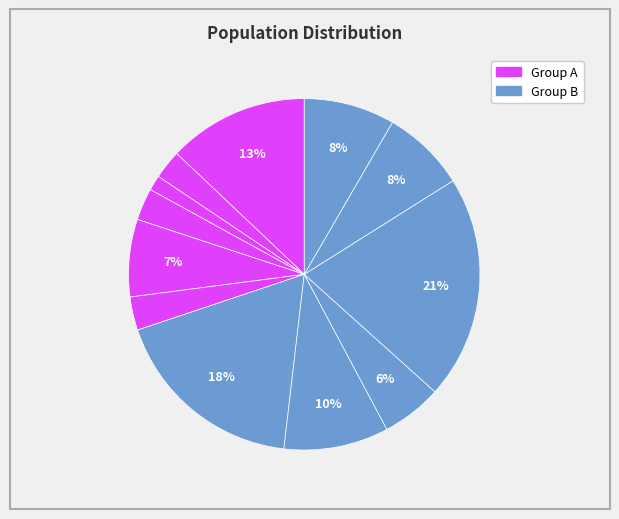

Count the number of slices in the pie.

12